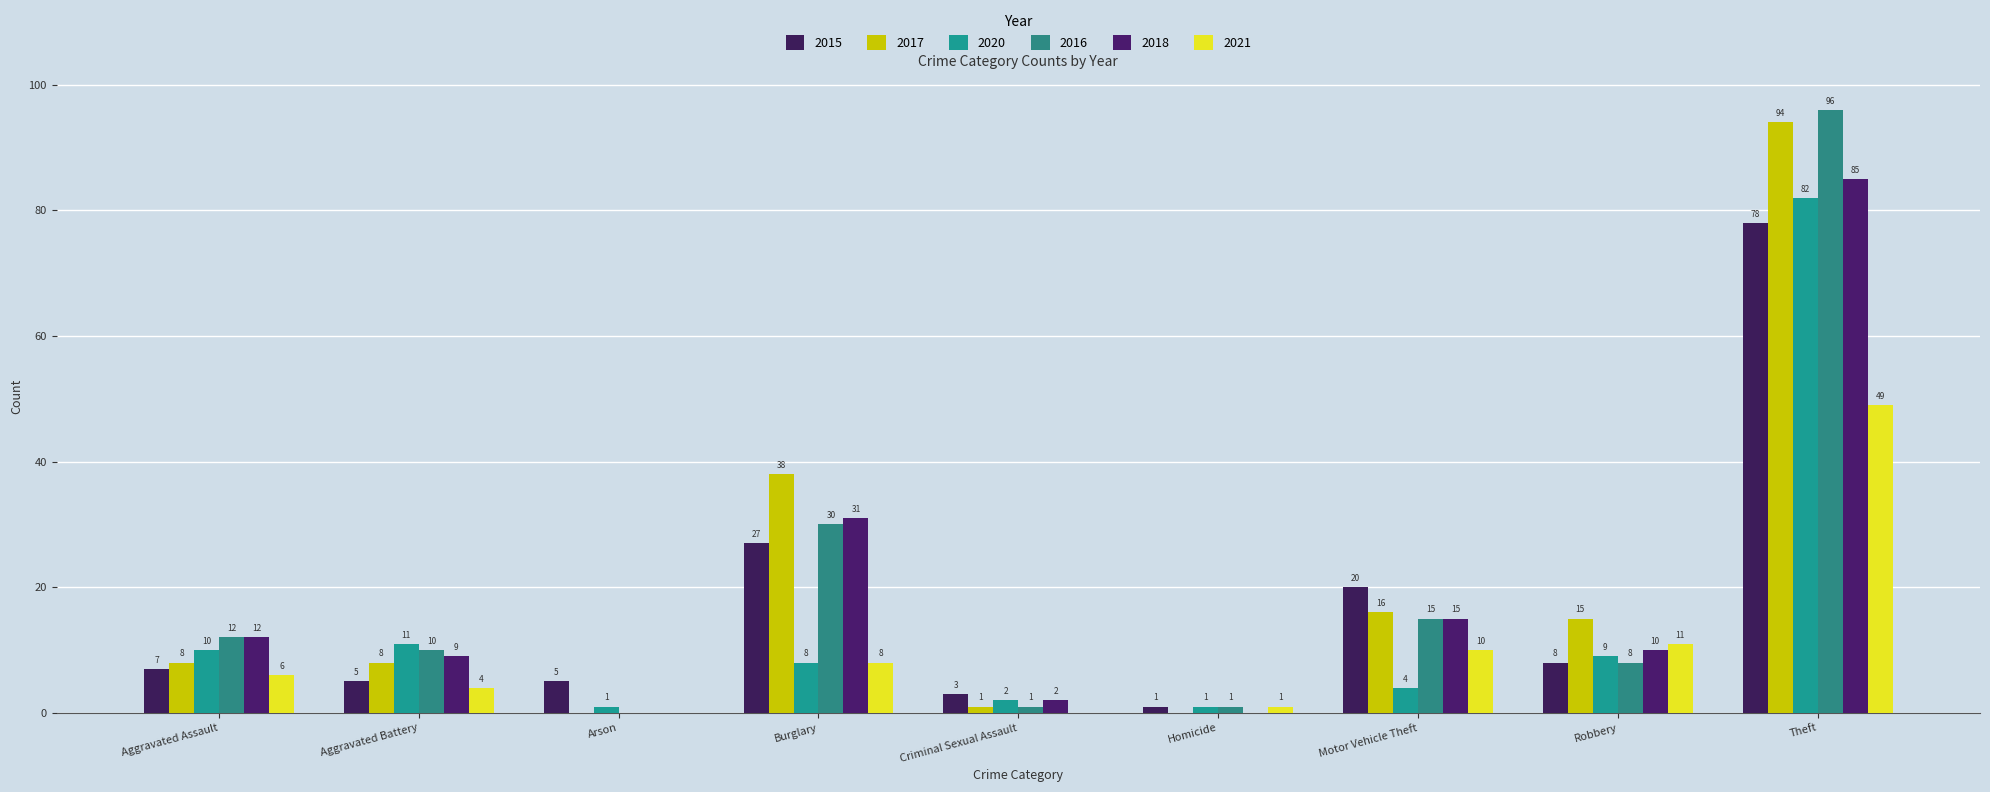

Which series has the widest spread of values?

2016